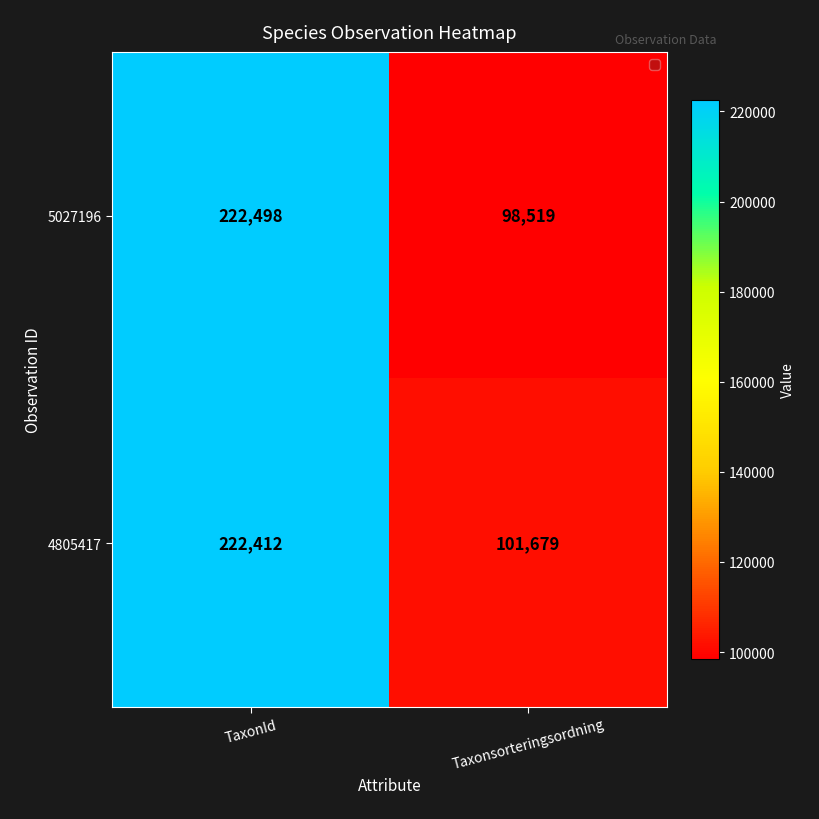

Between TaxonId and Taxonsorteringsordning, which series saw the biggest shift?

5027196